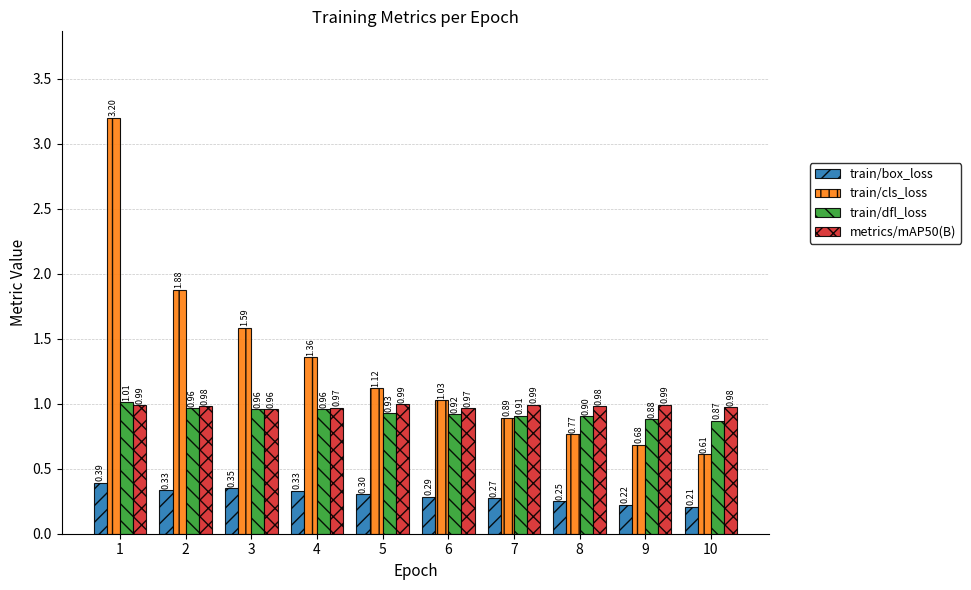

What is the difference between the second highest and second lowest values in the train/dfl_loss series?

0.1